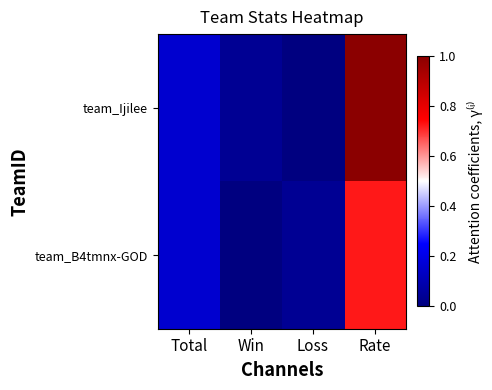

Which series has the widest spread of values?

team_Ijilee